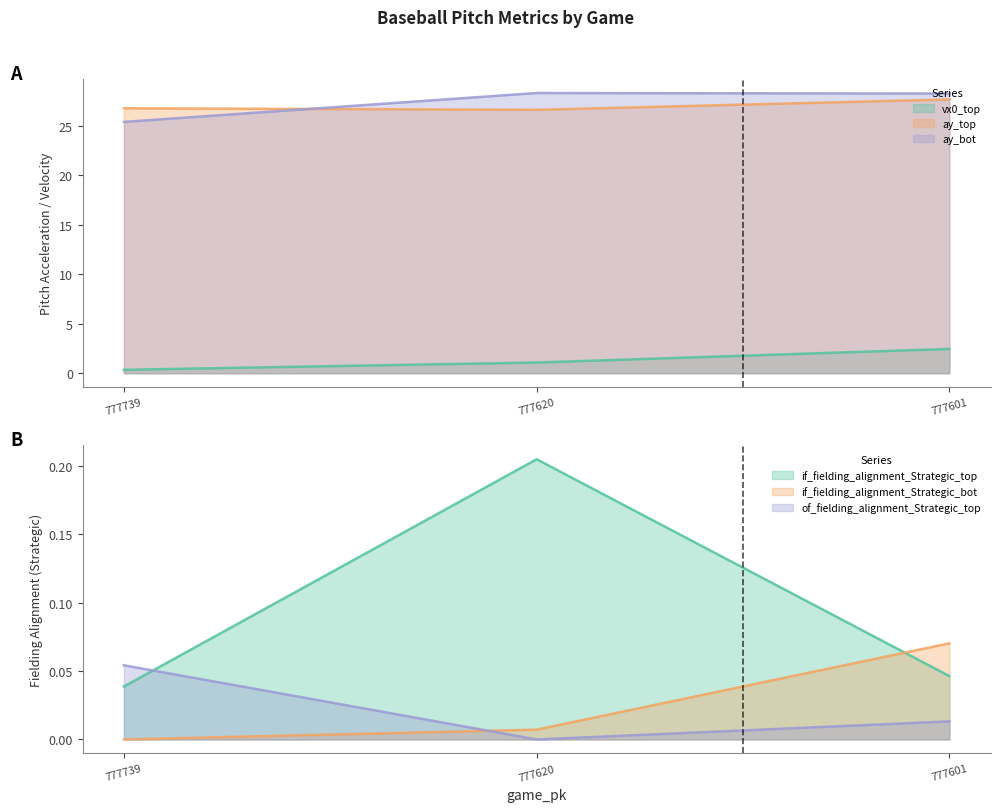

At which category does the chart reach its peak across all series?

777620